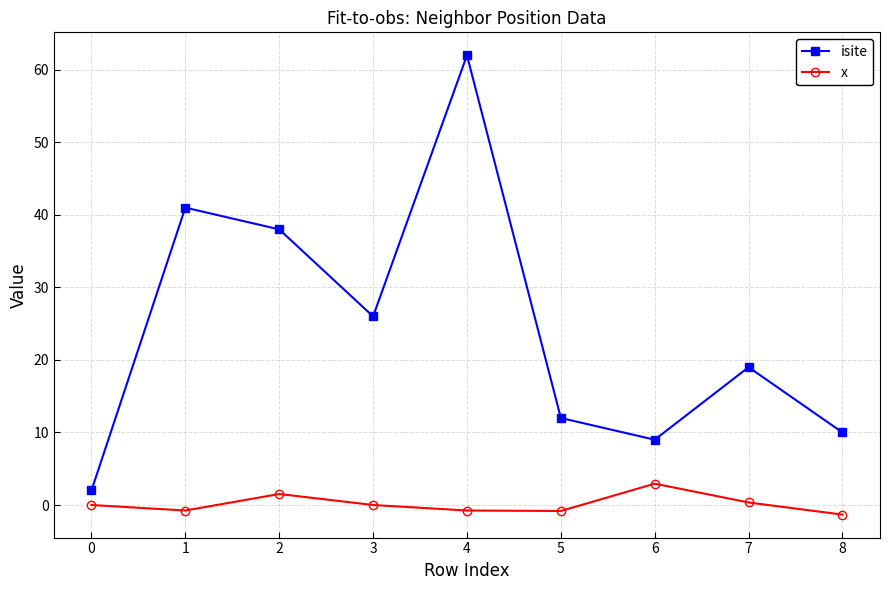

Rank the series by their maximum value, from highest to lowest.

isite, x